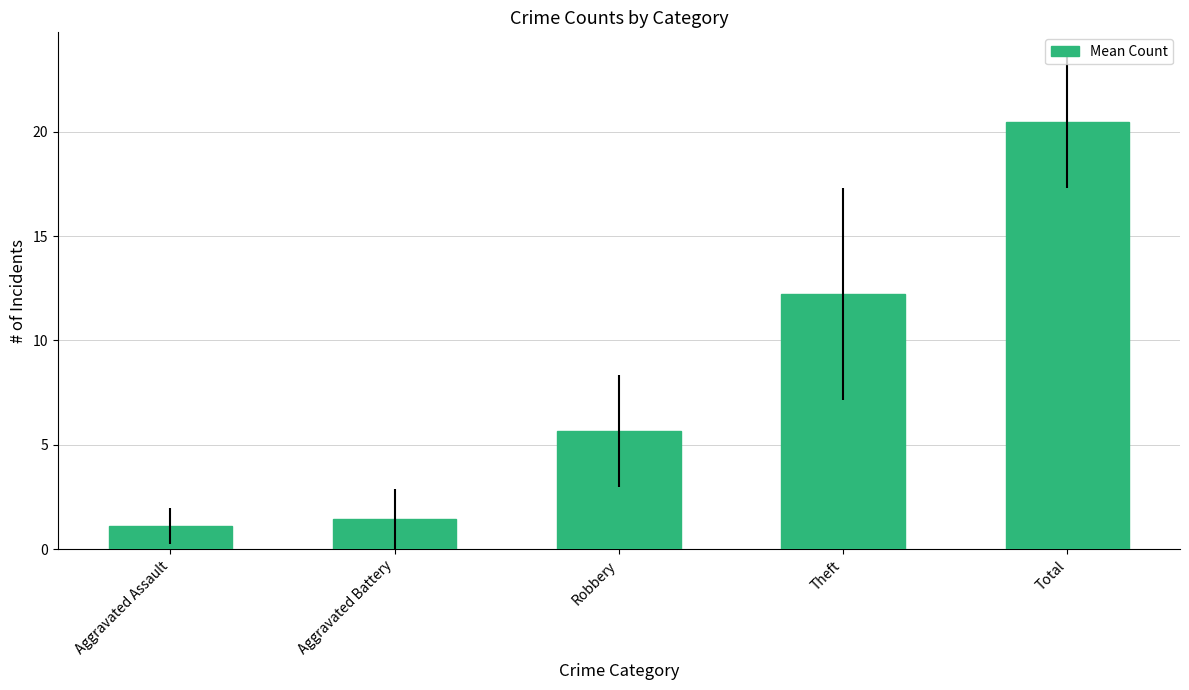

List the labels in order of value, largest first.

Total, Theft, Robbery, Aggravated Battery, Aggravated Assault